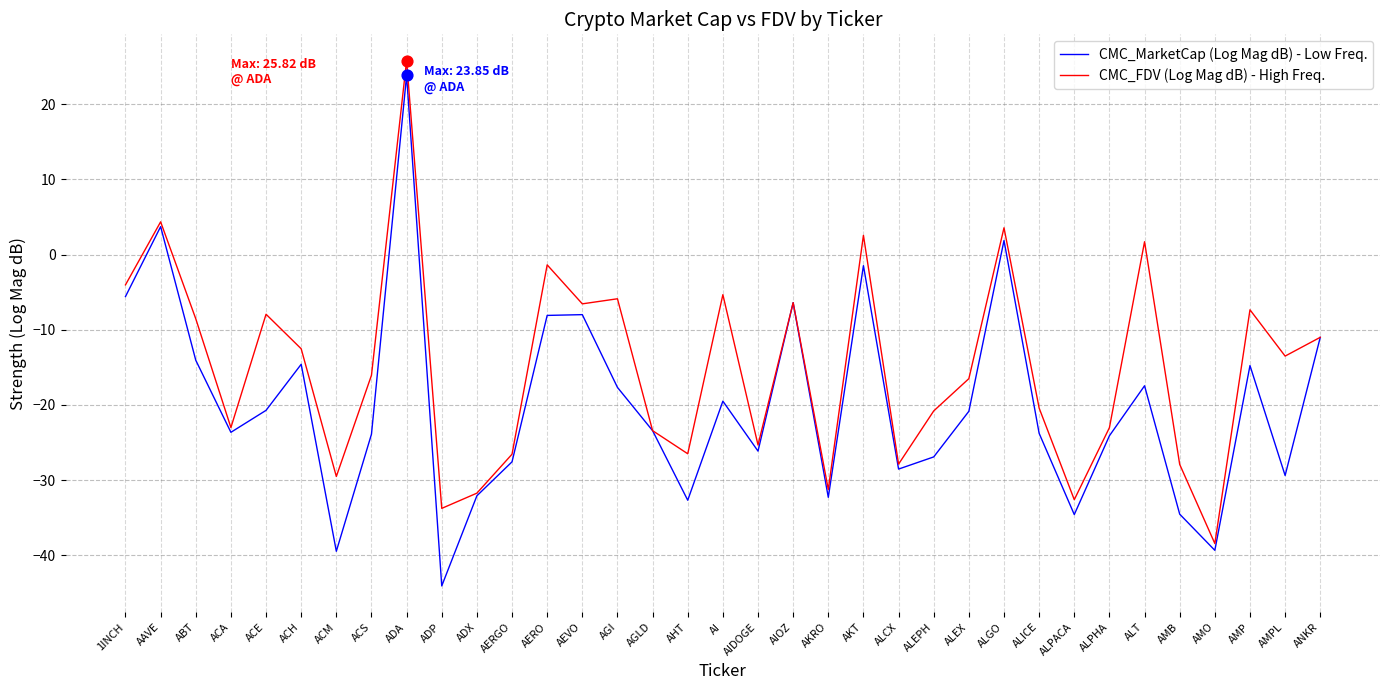

At which category is the sum across all series the highest?

ADA